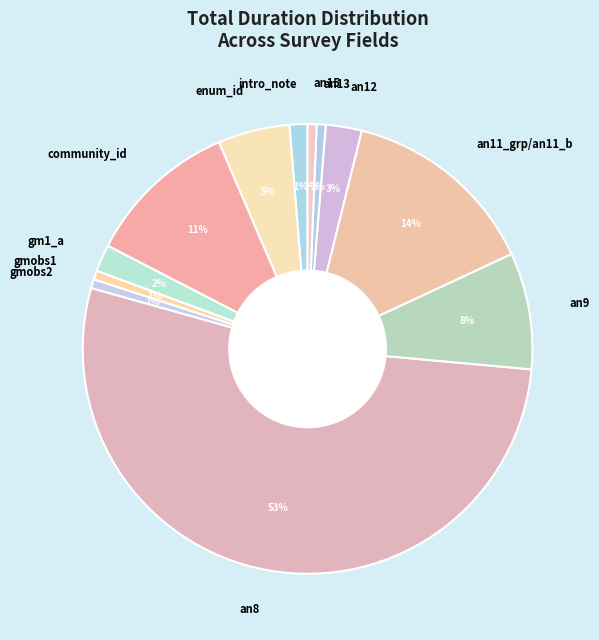

The an9 slice represents 8% of the pie. True or false?

True